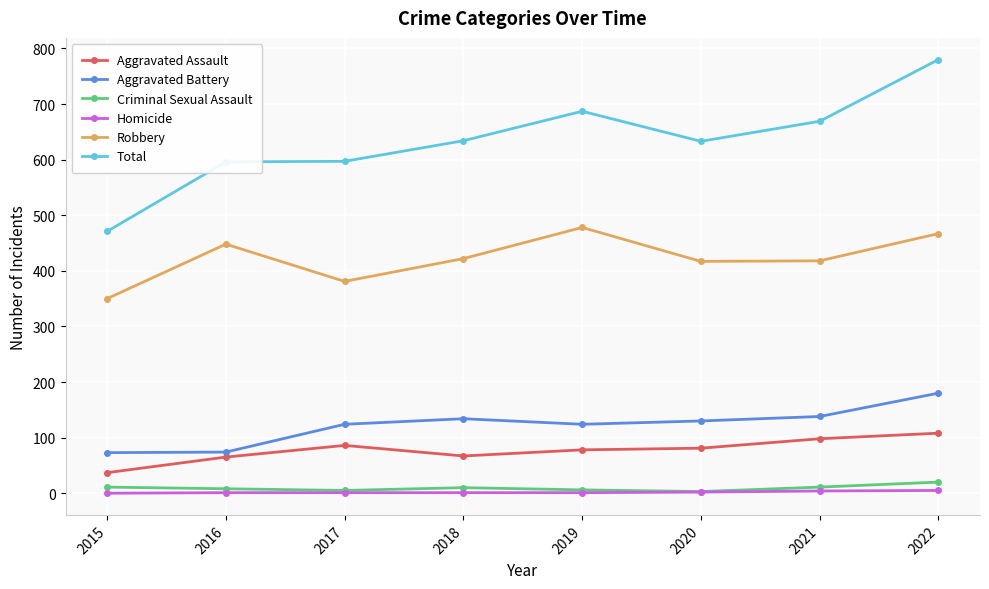

True or false: Robbery and Homicide intersect in this chart.

False